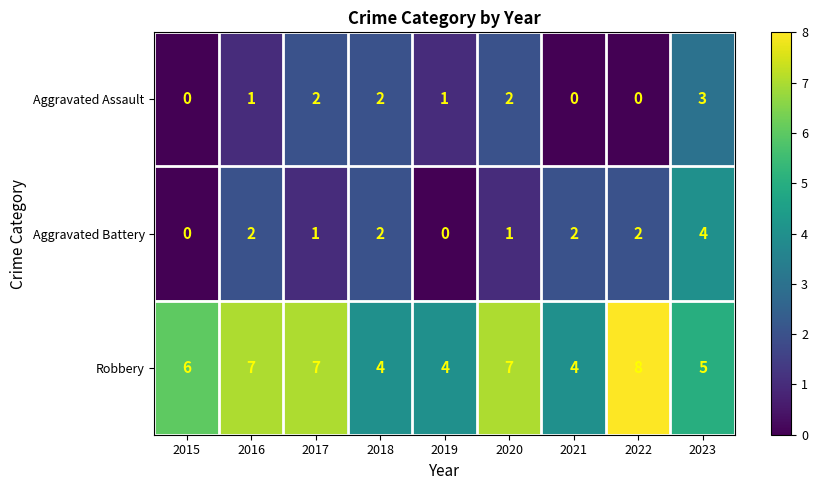

Which category has the highest value across all series?

2022